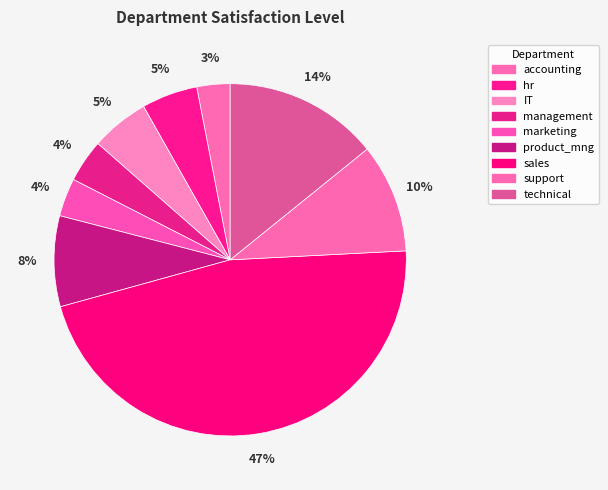

Combined, do management and product_mng account for over 50%?

No